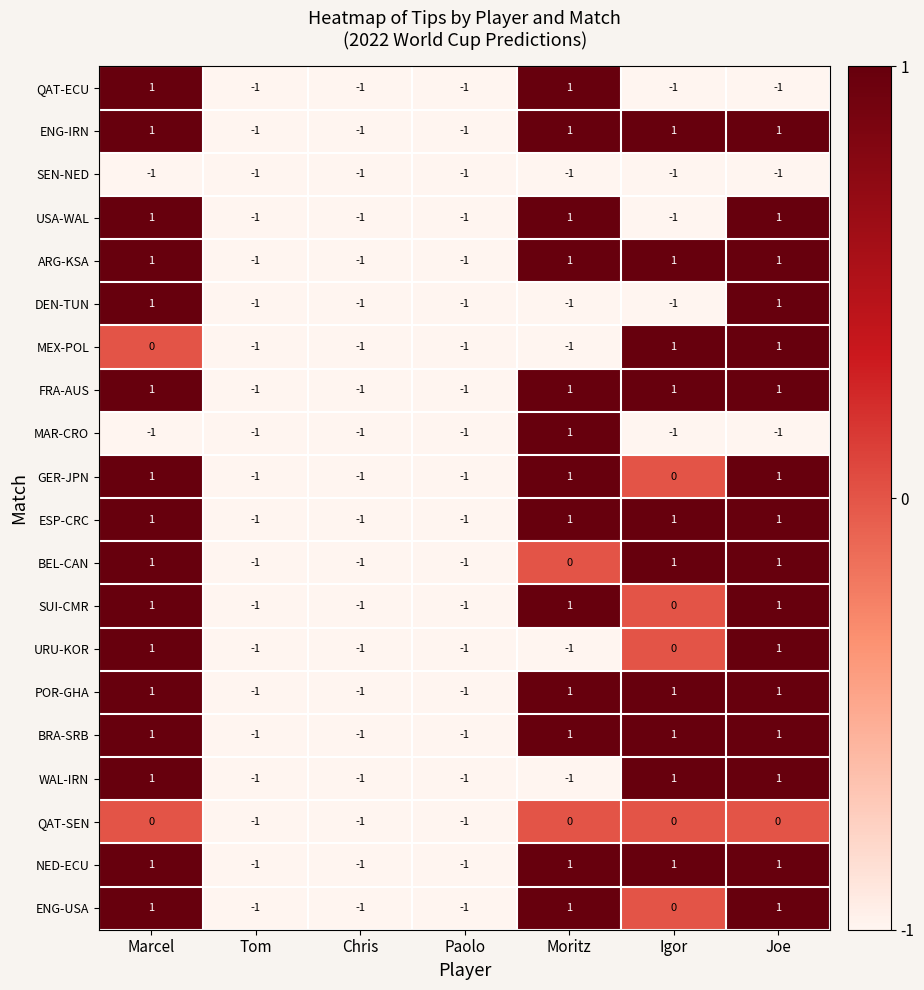

The ESP-CRC series shows 1 at Joe. True or false?

True